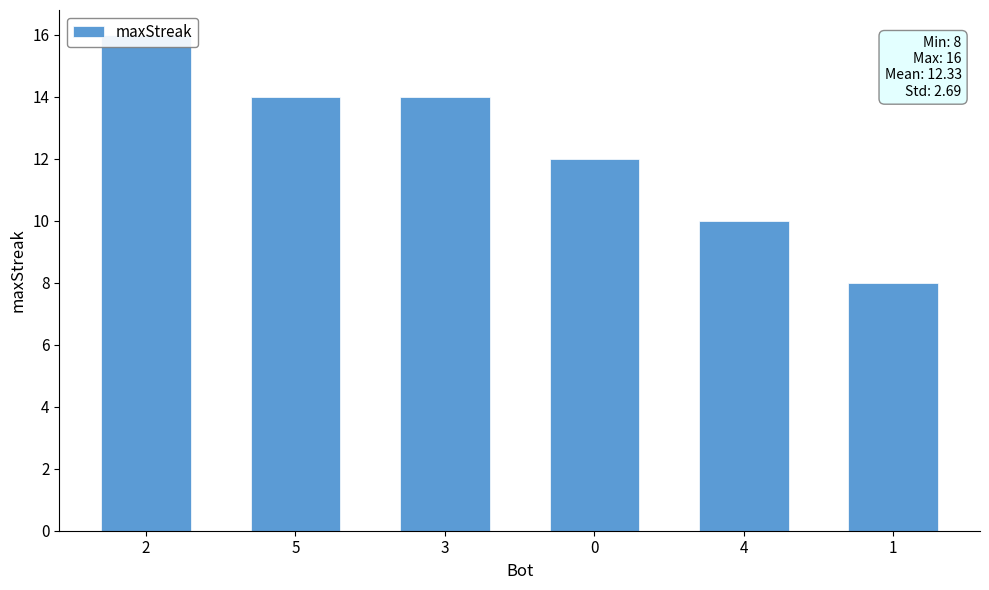

Is it true that the value at 4 is 14?

False